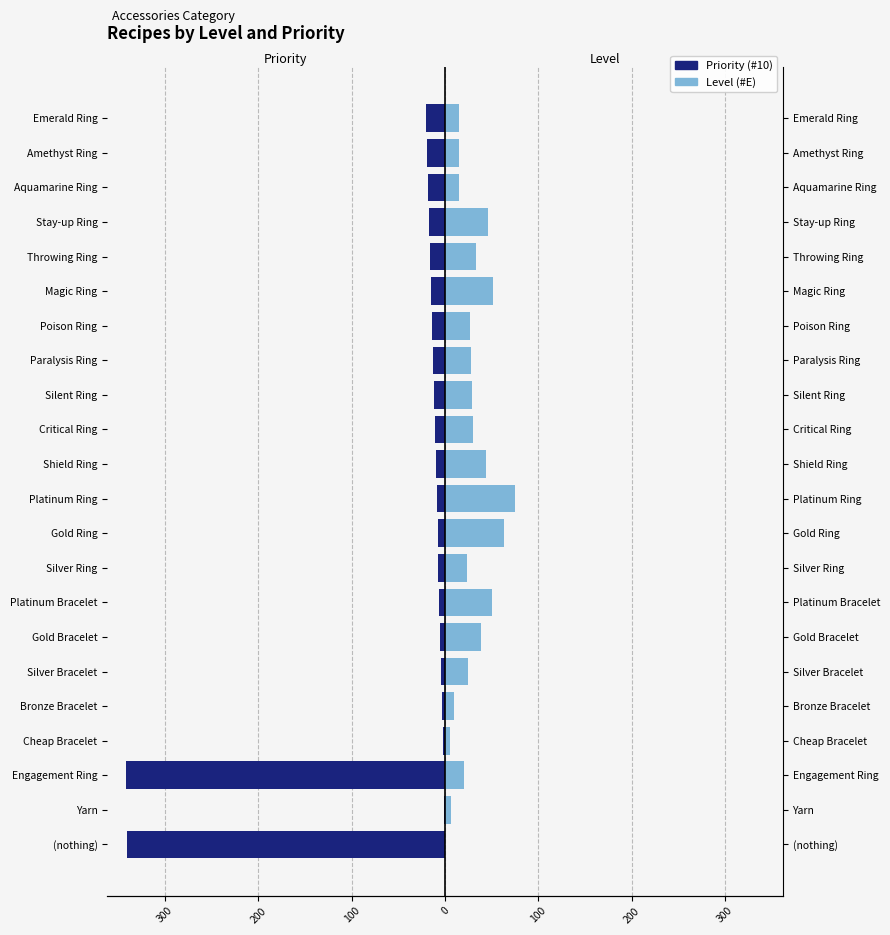

How many positive values does the Level series have?

21